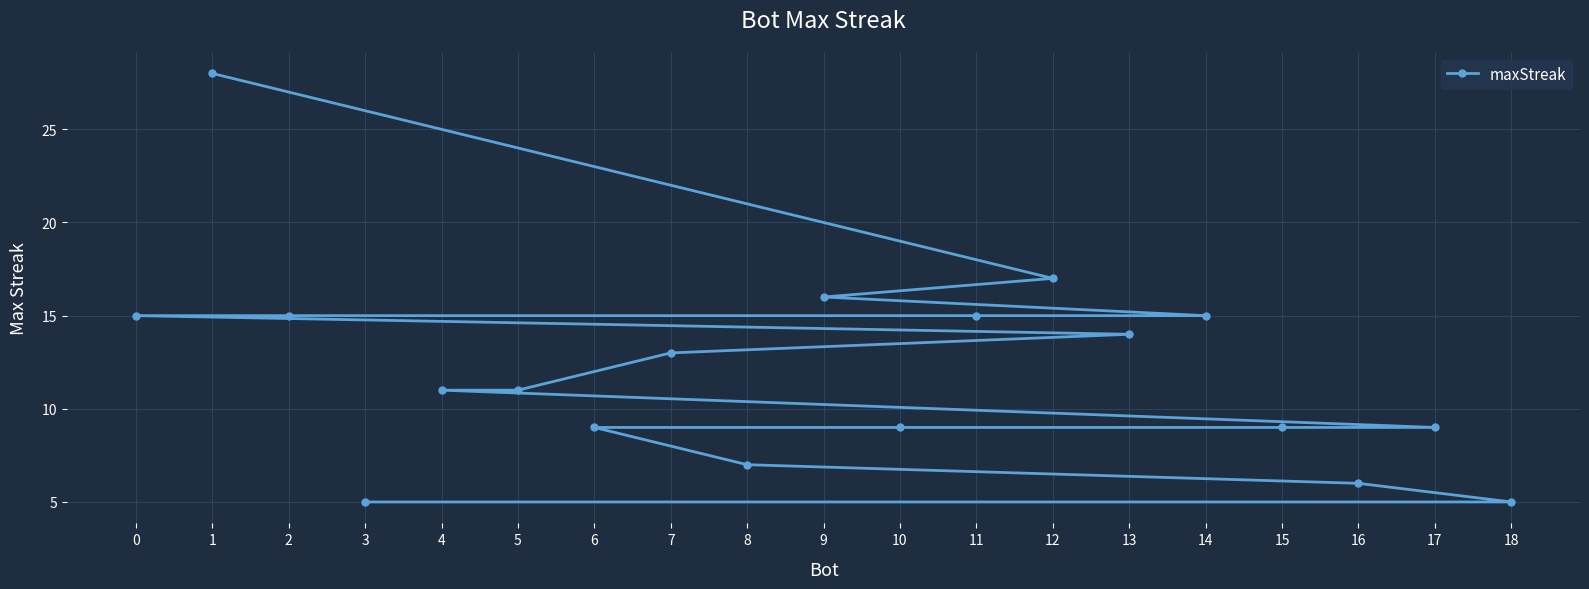

Approximately how many times larger is the value at 6 compared to 16?

1.5